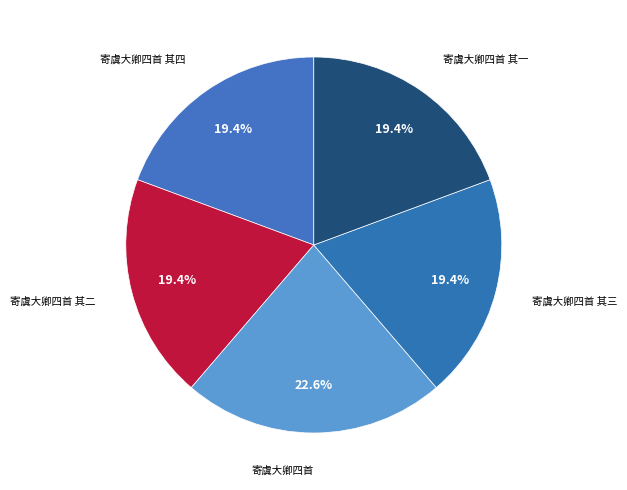

To the nearest percent, what portion does 寄虞大卿四首 其二 represent?

19%